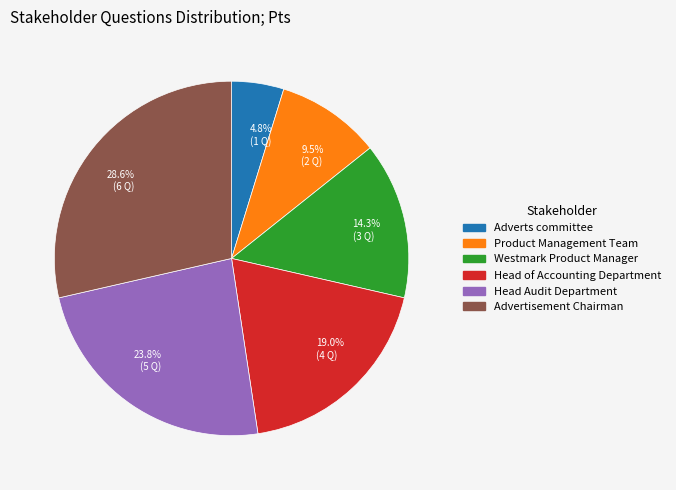

Approximately how many times larger is the value at 23.8% (5 Q) compared to 14.3% (3 Q)?

1.7